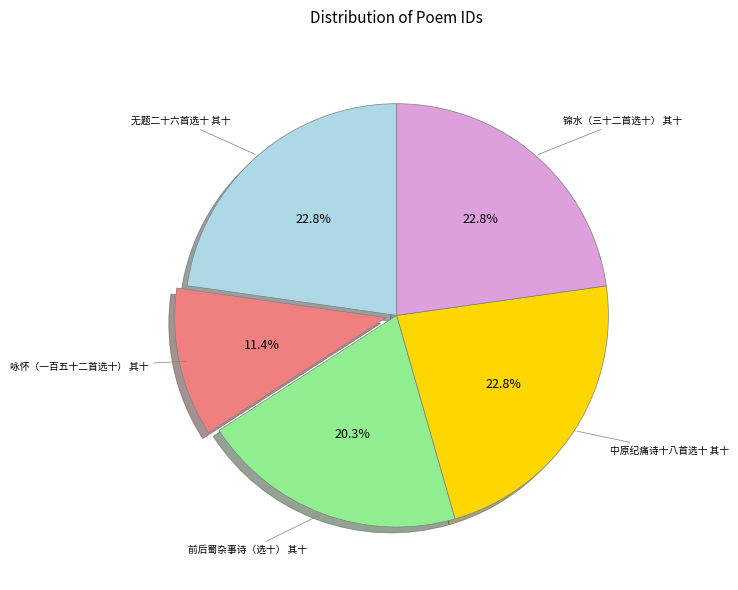

Is there any slice that represents more than half of the pie?

No